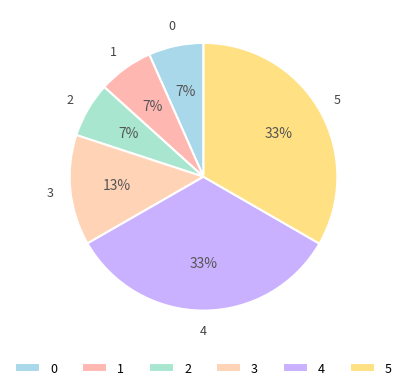

To the nearest percent, what is the average slice percentage?

17%